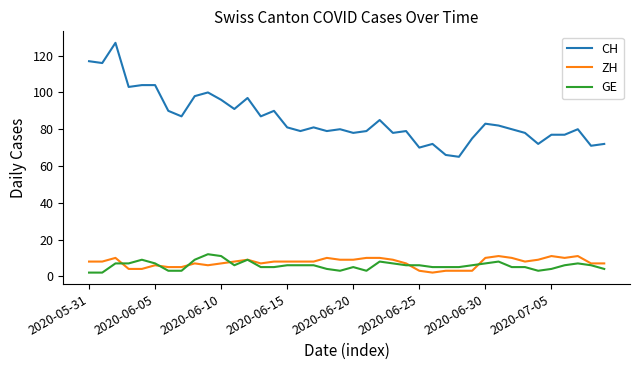

What is the lowest value of the GE series?

2